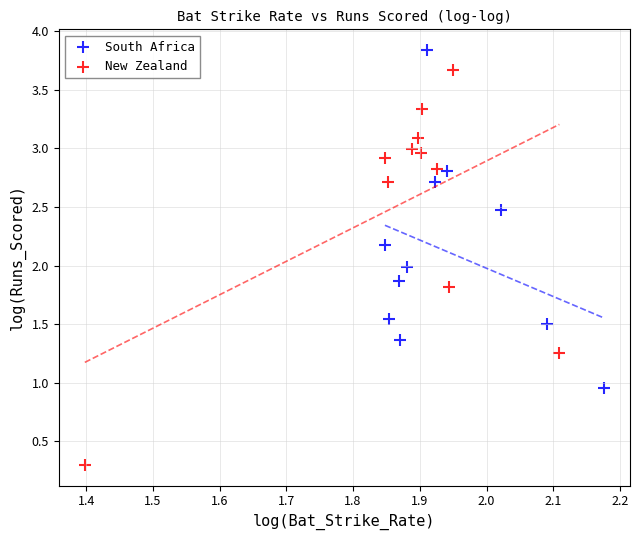

What are all the series names shown in the legend?

South Africa, New Zealand